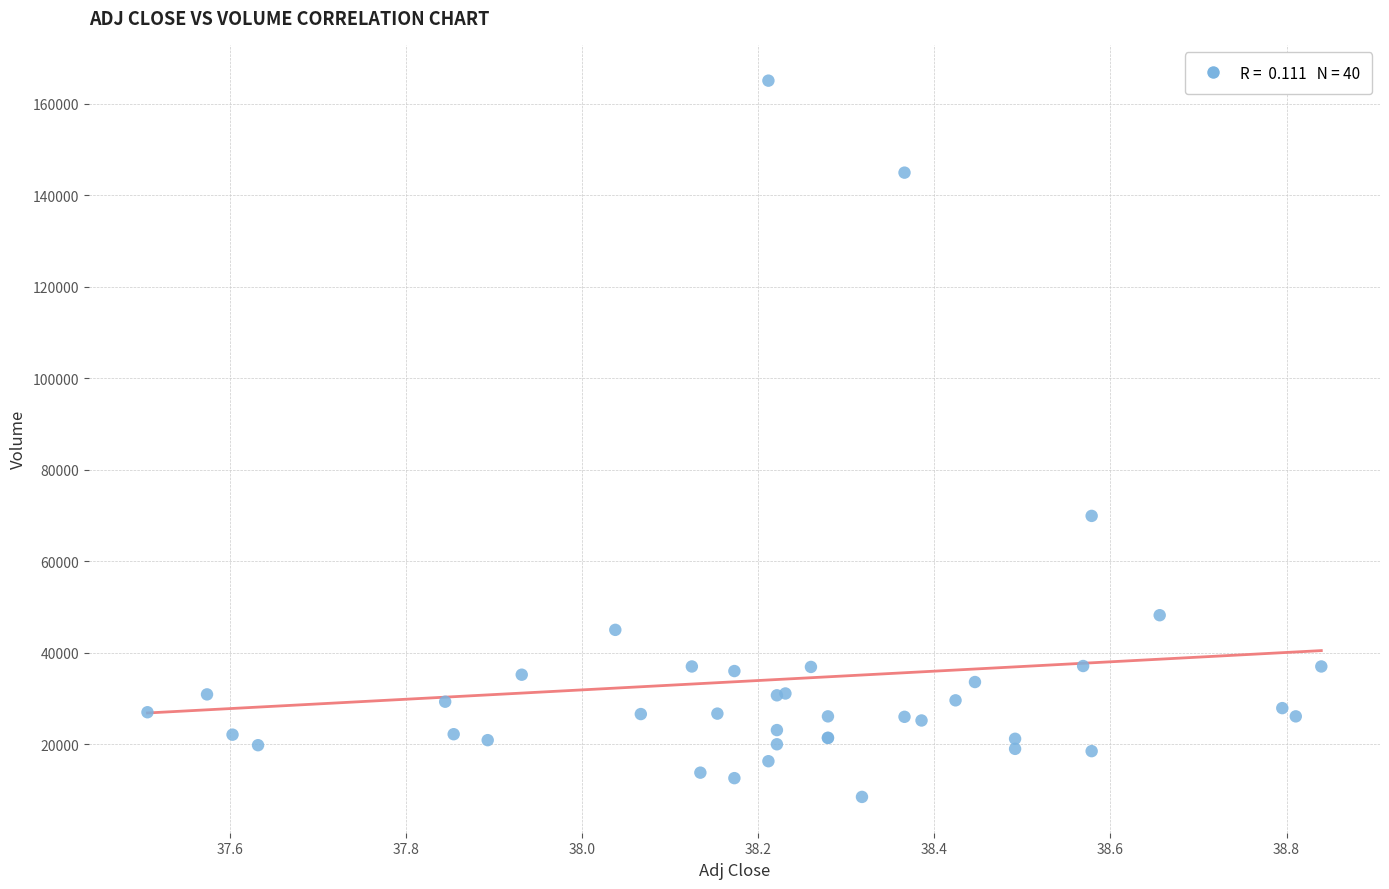

What Y value in the scatter plot is closest to 86750?

69900